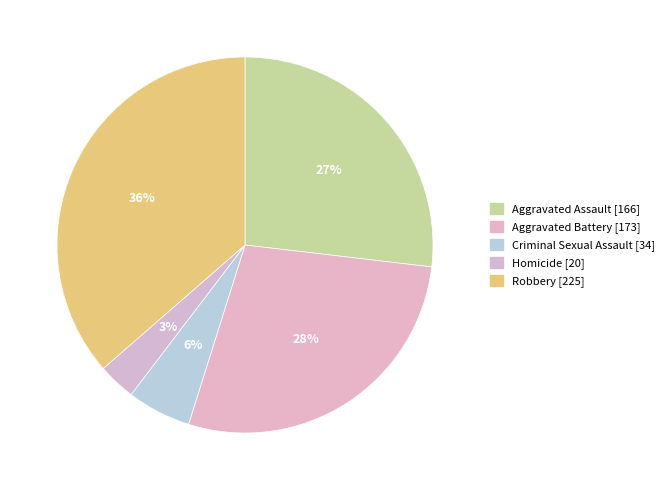

To the nearest percent, what percentage of the pie is Robbery?

36%